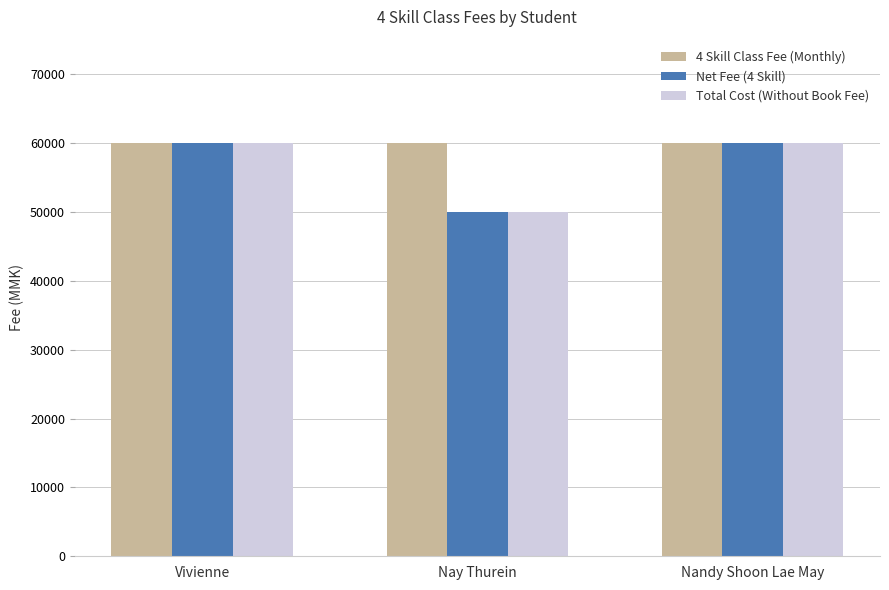

Does the chart contain stacked bars?

No